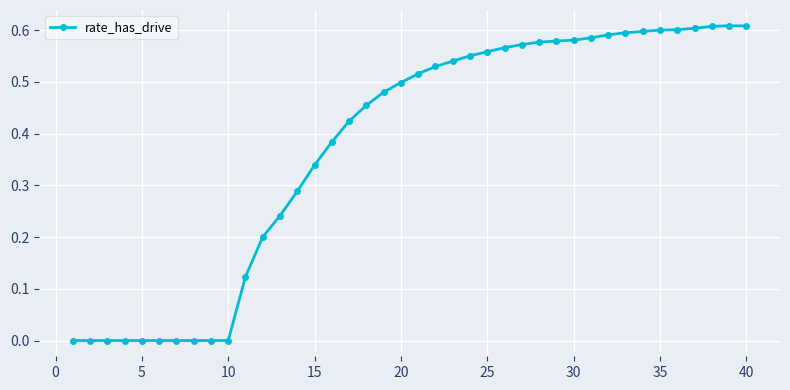

What is the sum of all values?

15.0